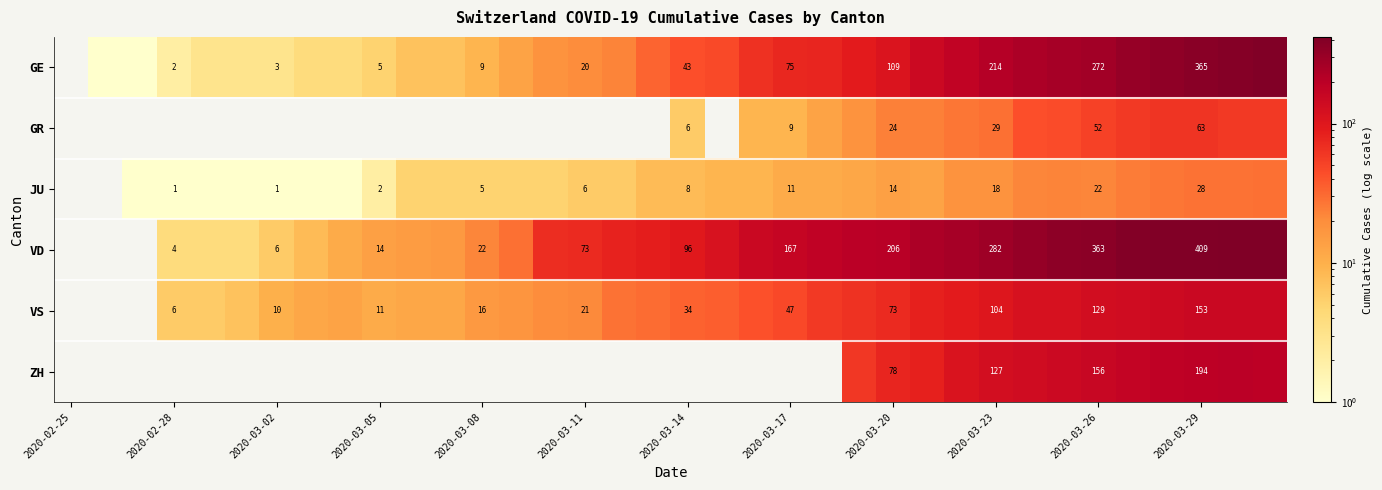

True or false: VD has a value of 160 at 2020-03-14.

False